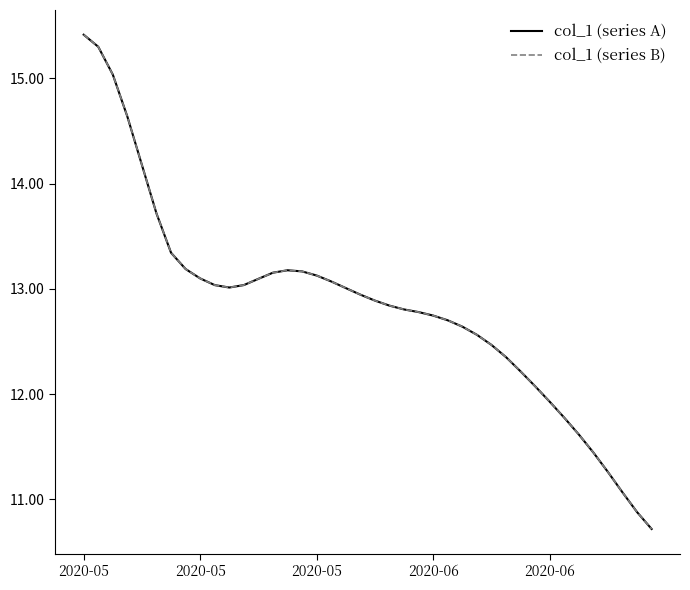

At which category is the sum across all series the highest?

2020-05